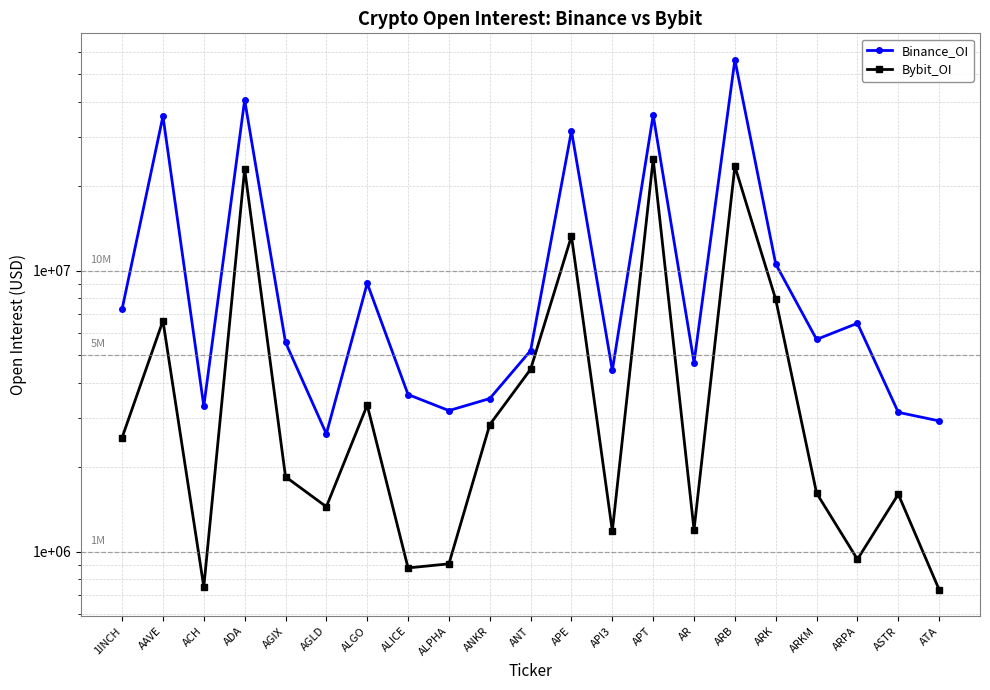

Where does the Bybit_OI series first go above 1849118?

1INCH